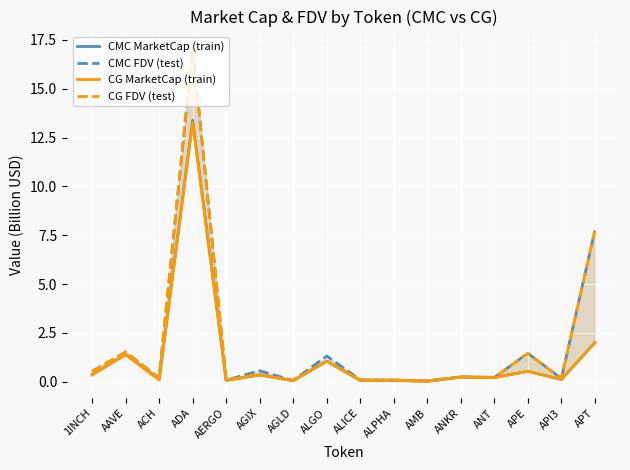

At which category is the sum across all series the highest?

ADA